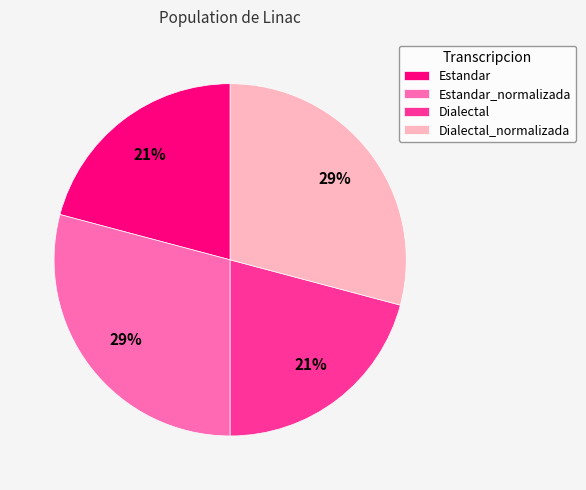

To the nearest percent, what is the difference between the Estandar_normalizada and Estandar slice percentages?

8%